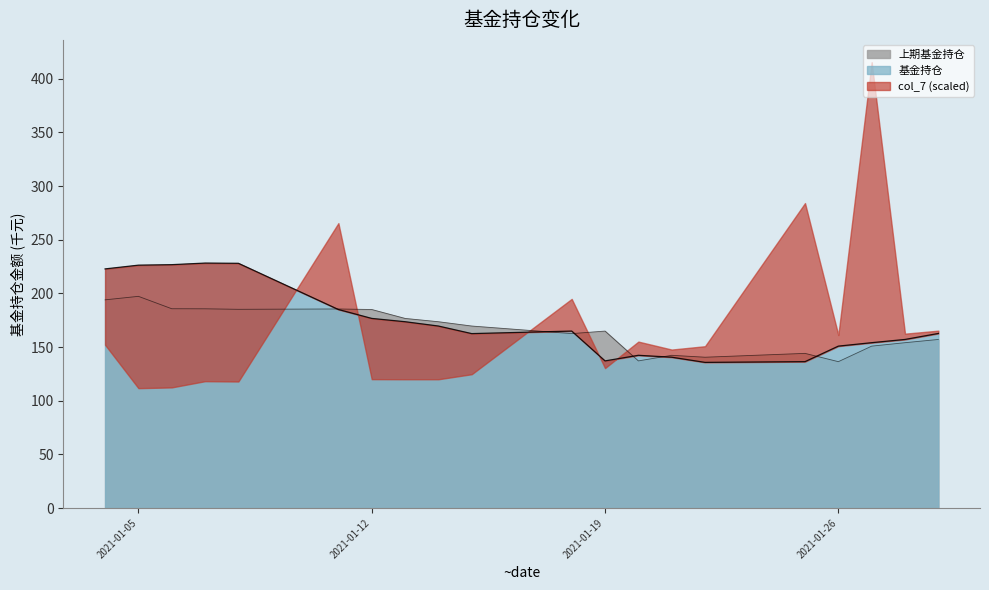

Does the chart display data point markers on the line(s)?

No